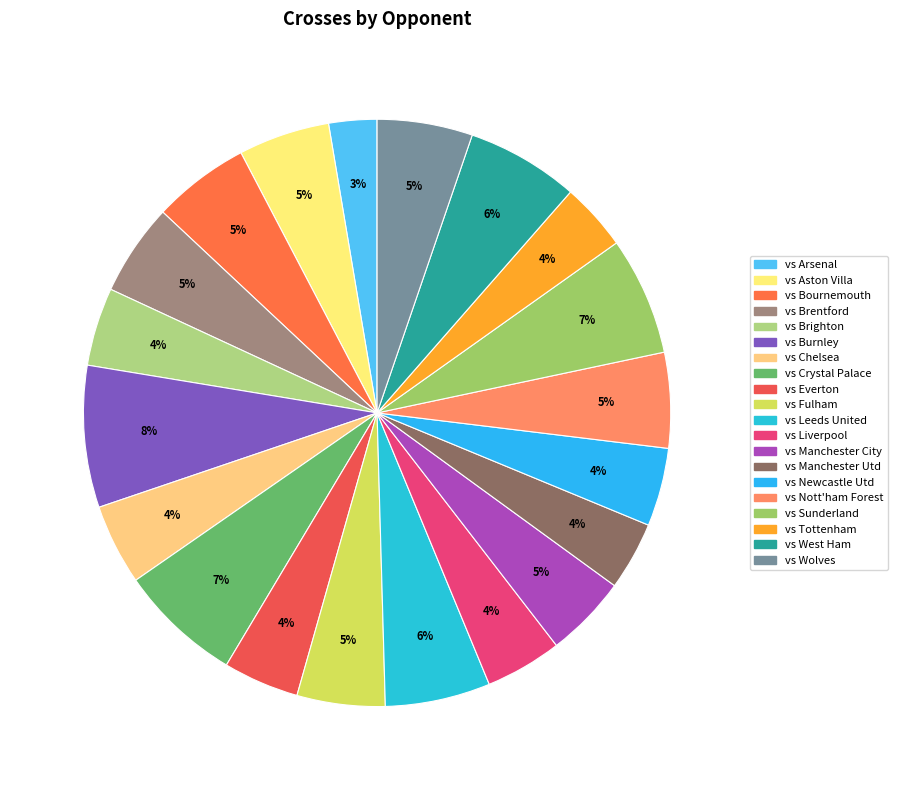

What is the change in value from vs Leeds United to vs Manchester Utd?

-45